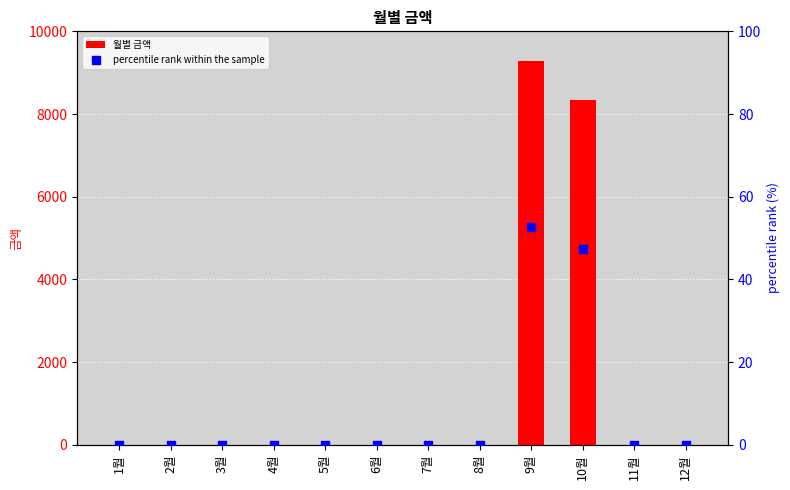

At how many categories does at least one series exceed 9110?

1